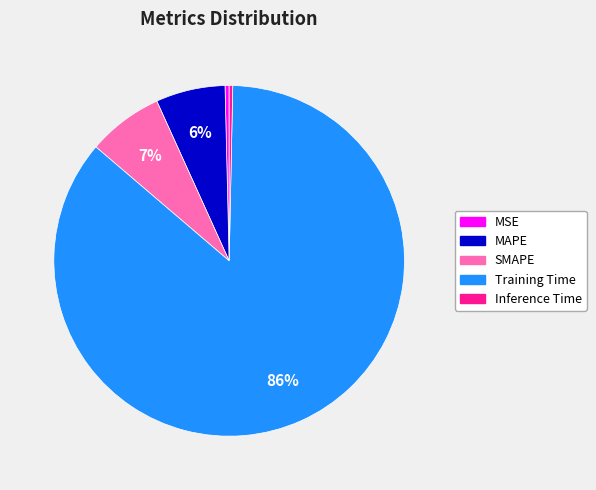

Is it true that Inference Time is 0% of the pie?

True